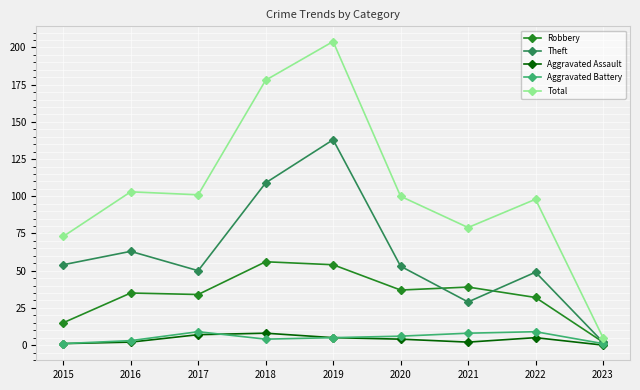

In Total, how many points are lower than both neighbors (excluding endpoints)?

2